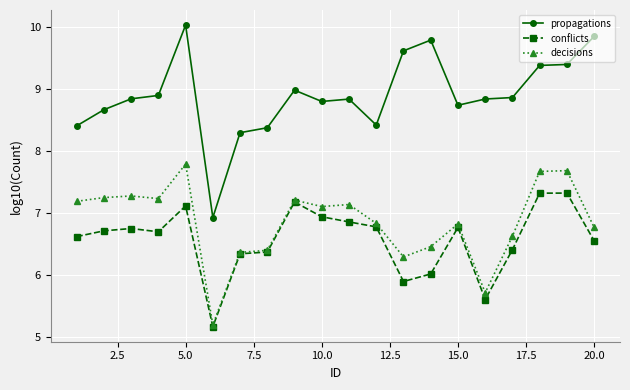

At how many categories does at least one series exceed 8?

19